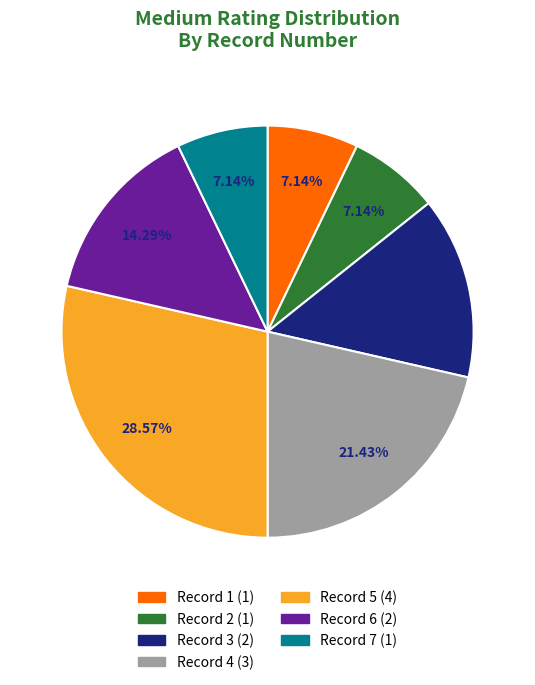

Does any single category account for the majority?

No